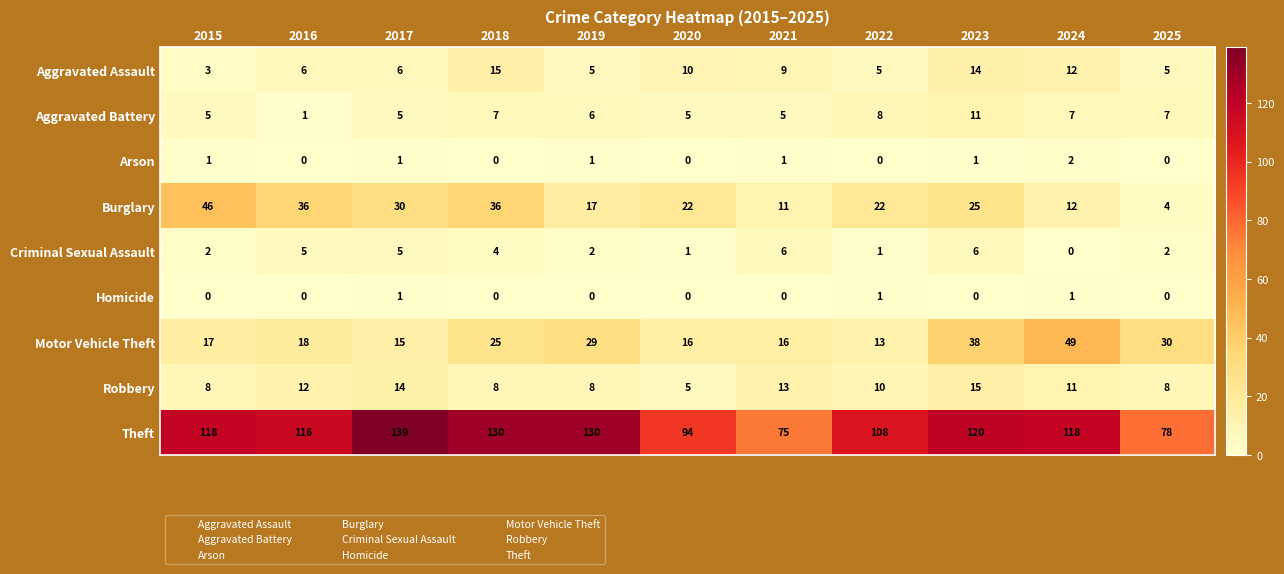

What is the greatest value displayed?

139